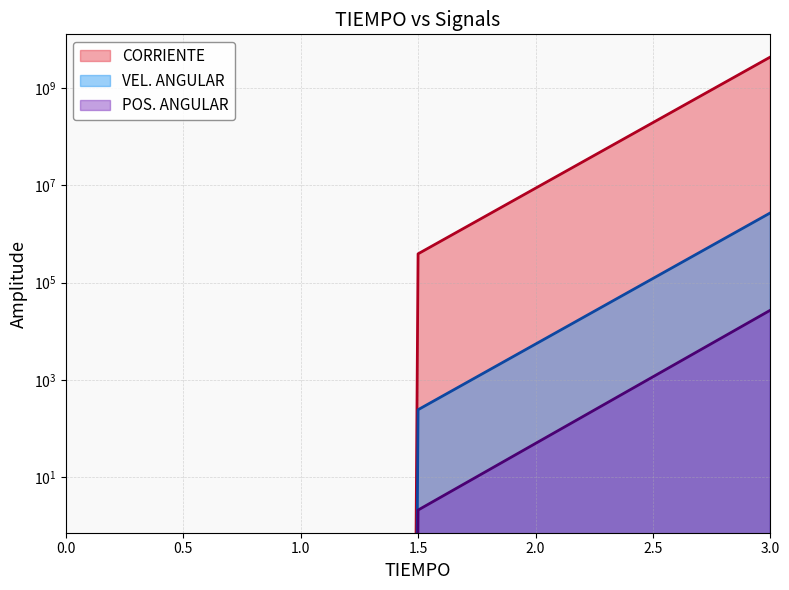

The value of POS. ANGULAR at 3 is 27023.9. True or false?

True